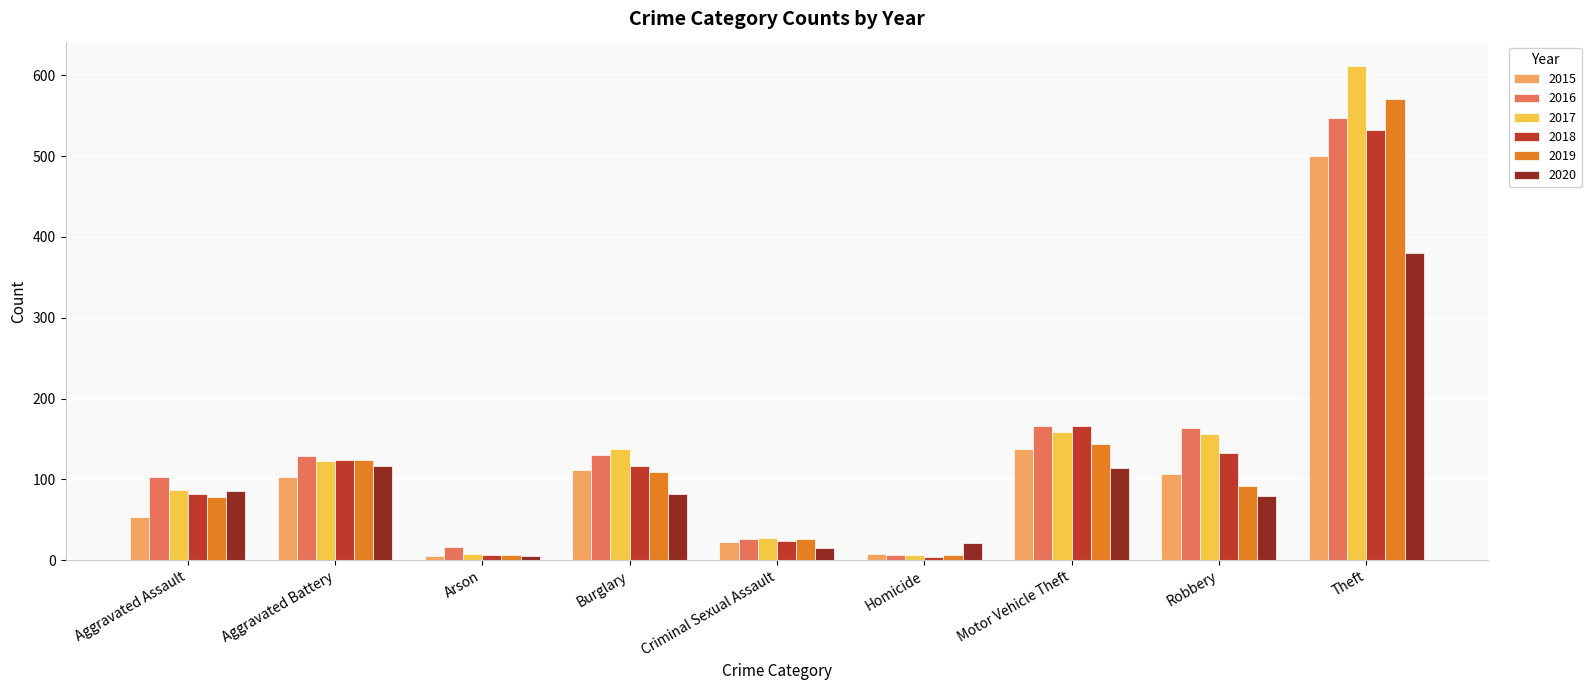

What is the label of the 9th bar from the right?

Aggravated Assault